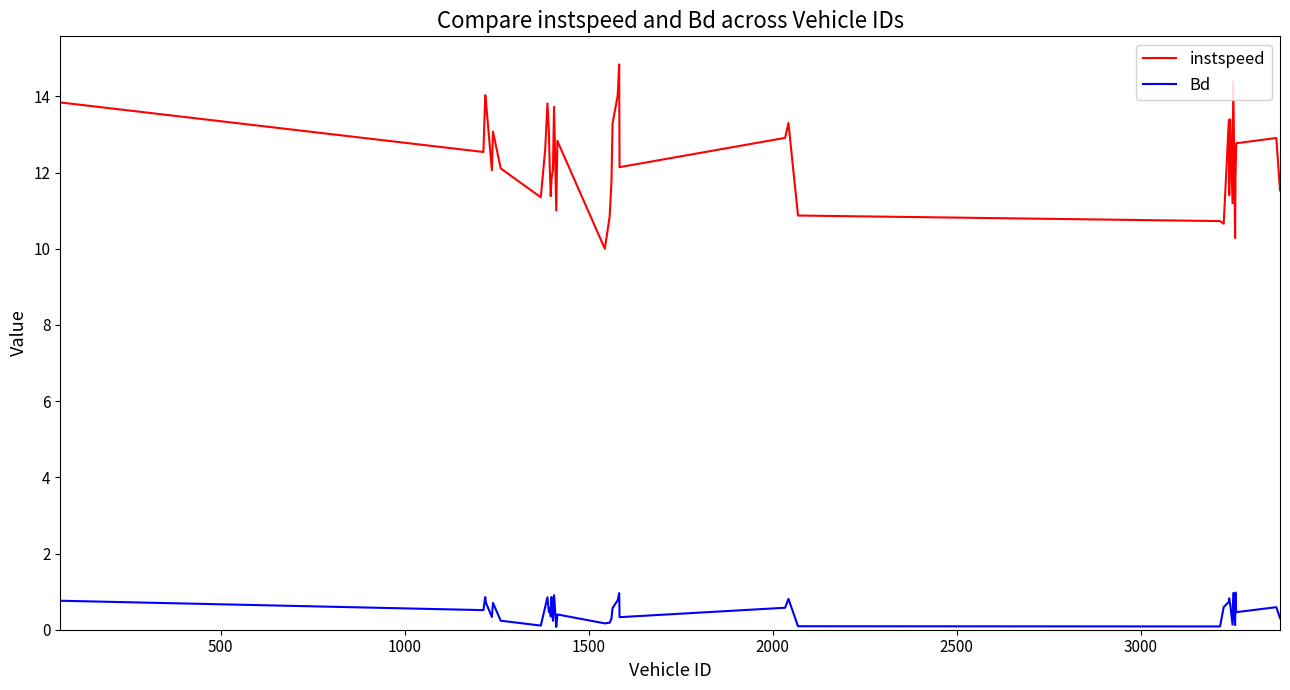

True or false: instspeed and Bd intersect in this chart.

False